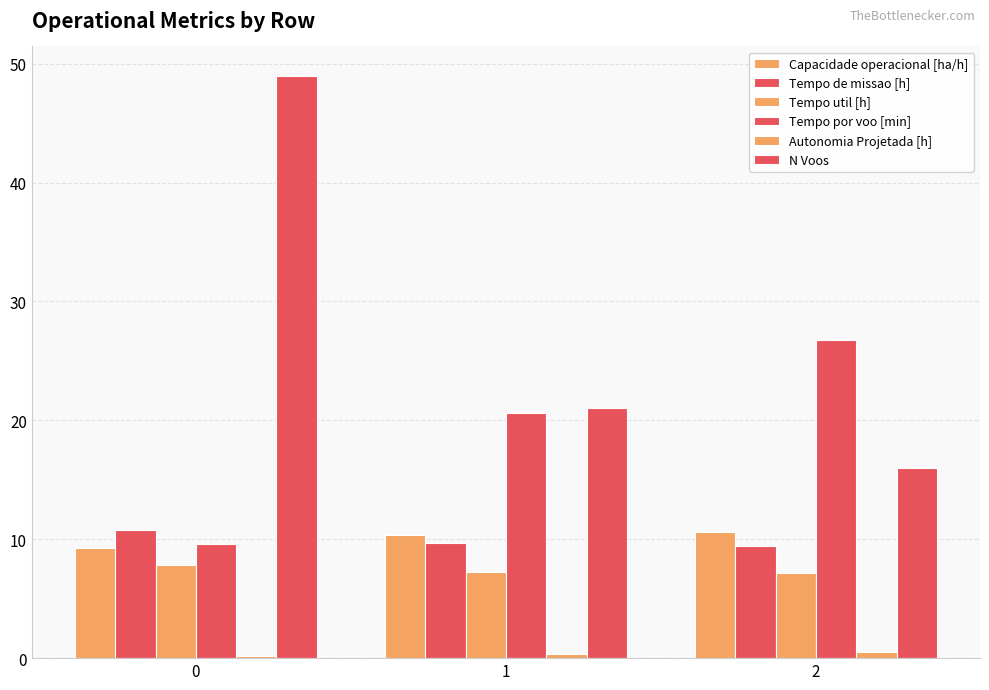

How many distinct data groups are displayed?

6